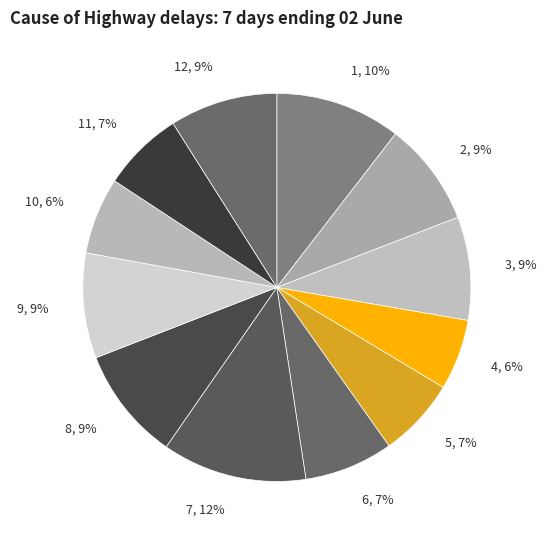

Do 6 and 1 together represent more than half of the pie?

No